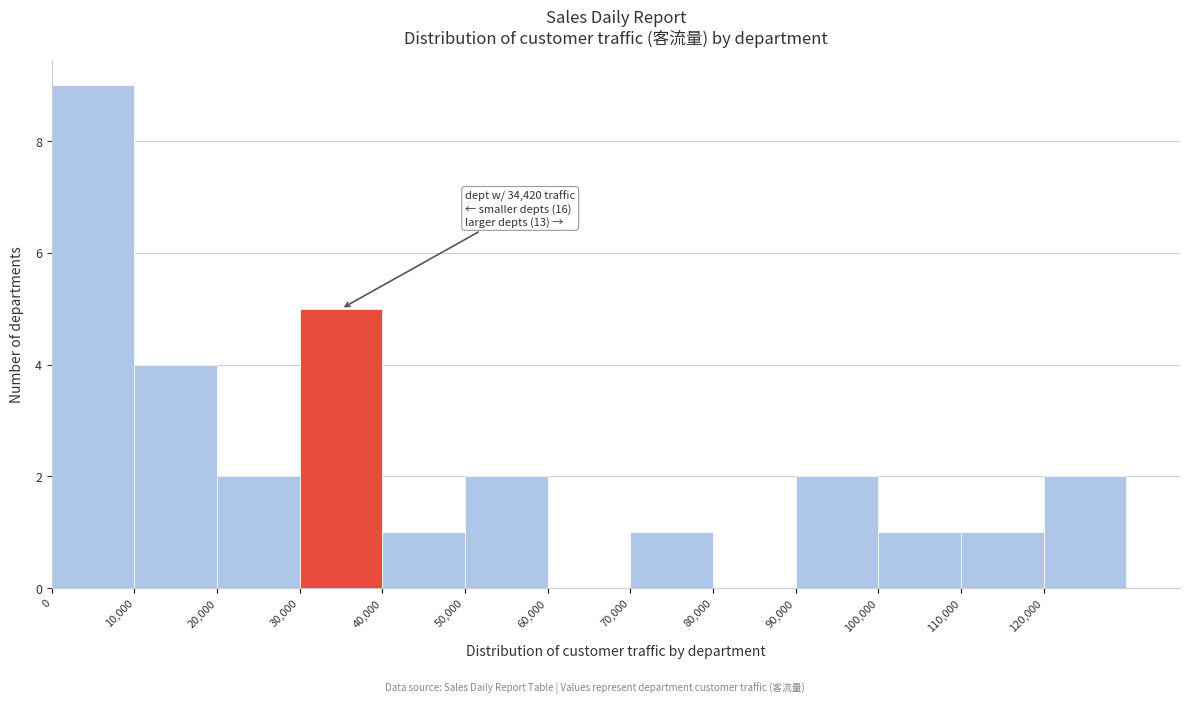

Over which range of the x-axis is the bar tallest?

0 to 10000